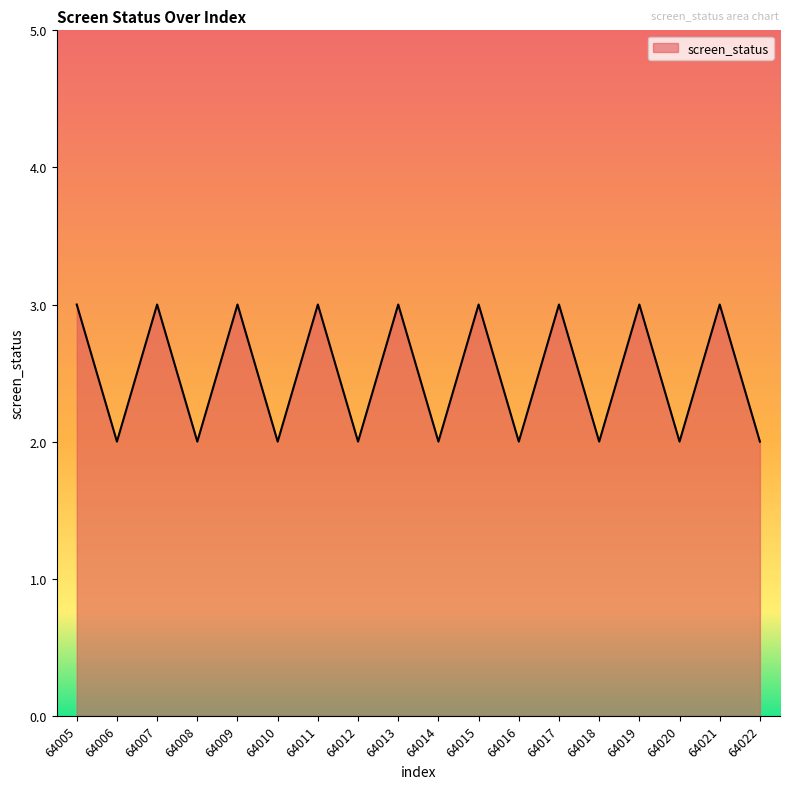

The value at 64013 is 5. True or false?

False